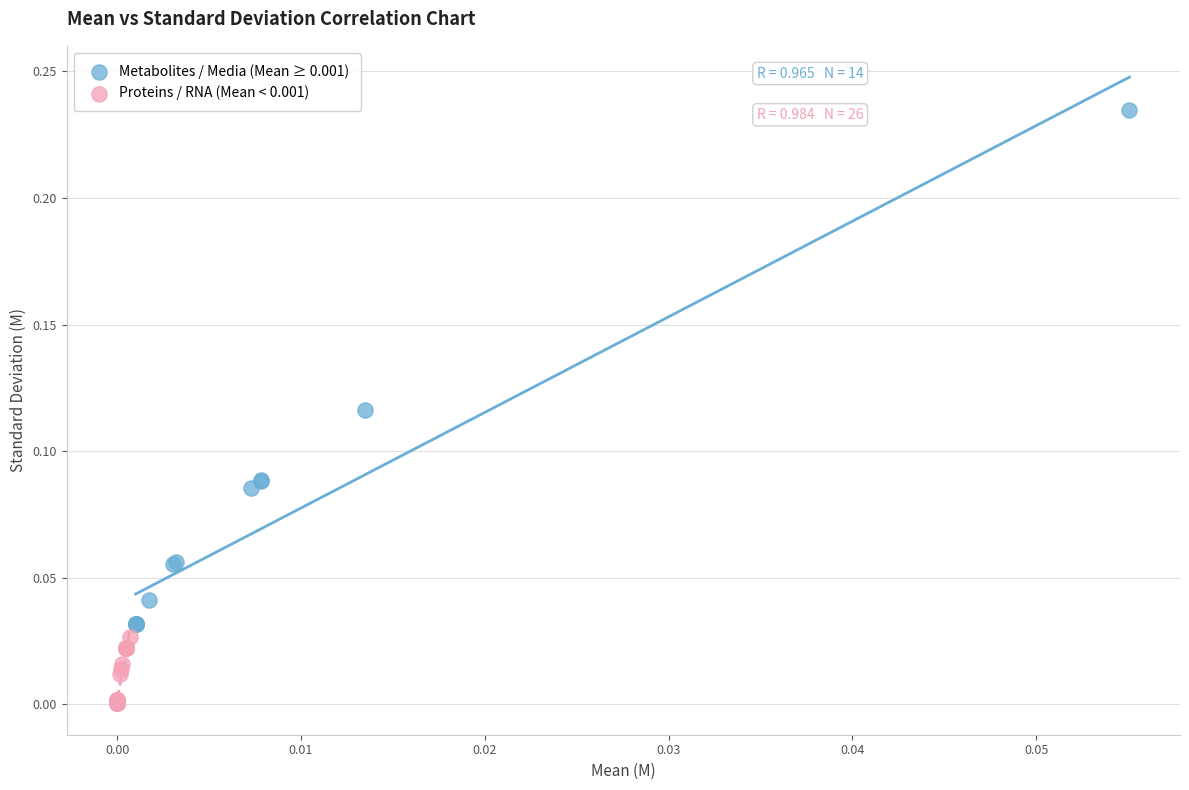

Which series contains the highest Y value?

Metabolites / Media (Mean ≥ 0.001)